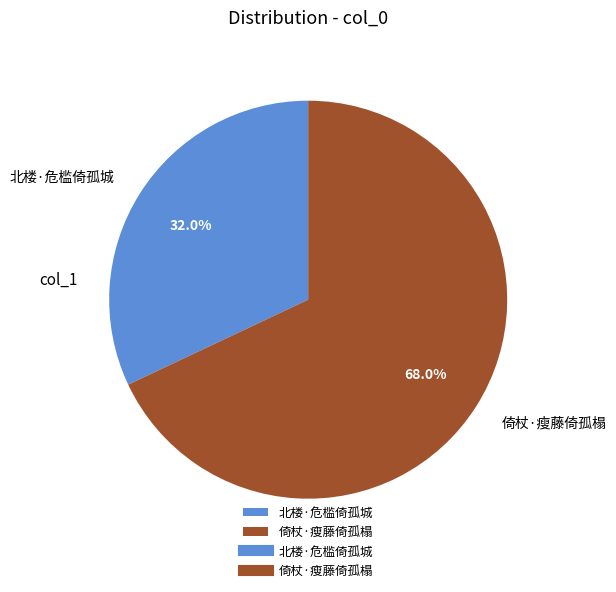

To the nearest percent, what is the average slice percentage?

50%